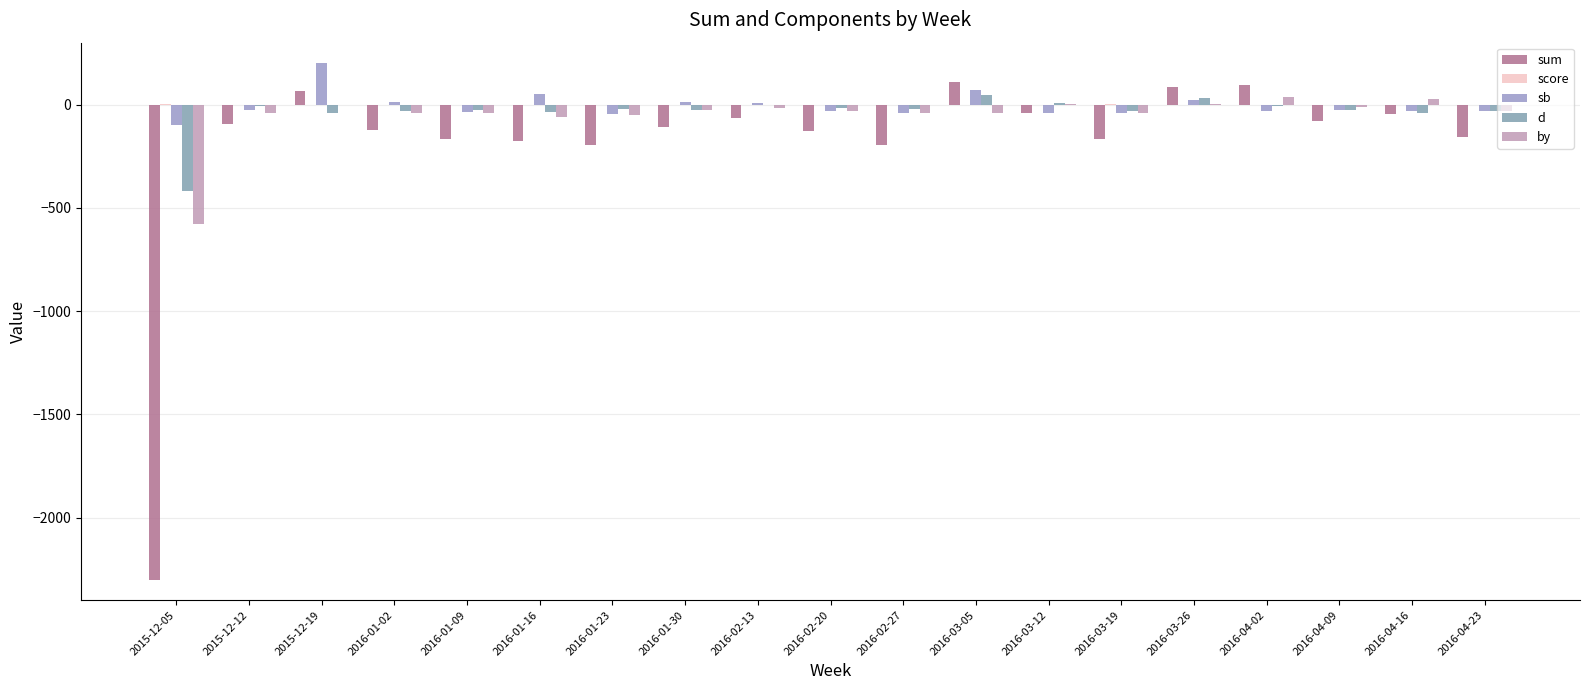

Does the chart contain stacked bars?

No